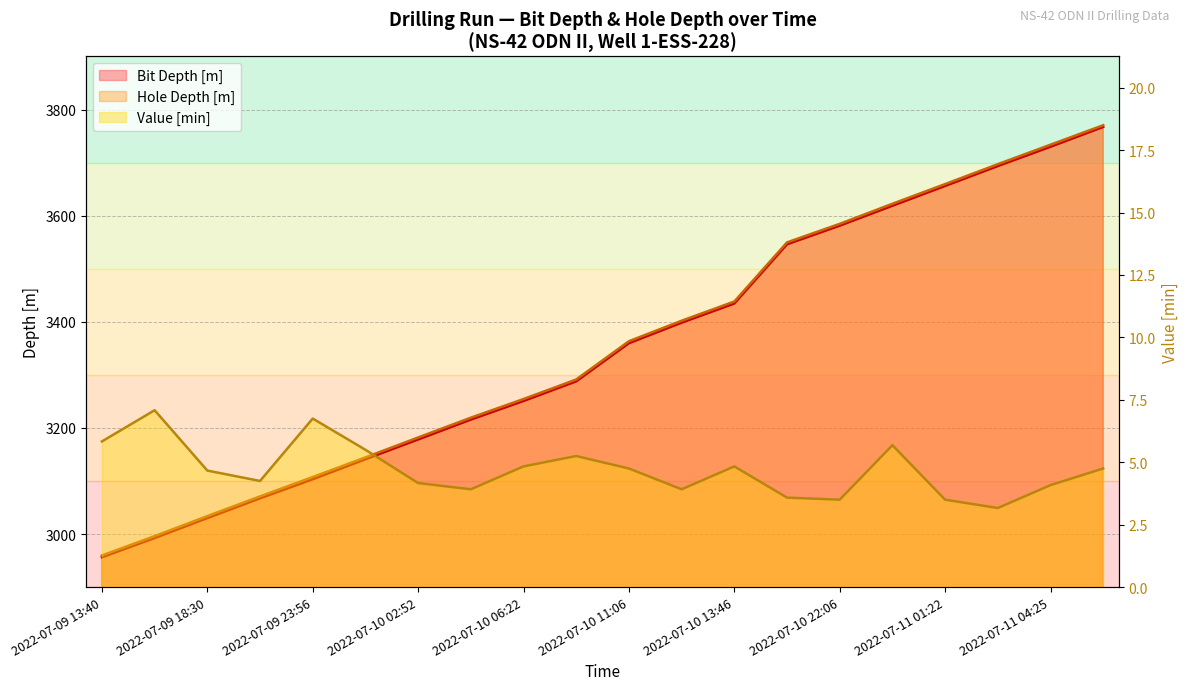

The value of Value [min] at 2022-07-10 13:46 is 7.4. True or false?

False